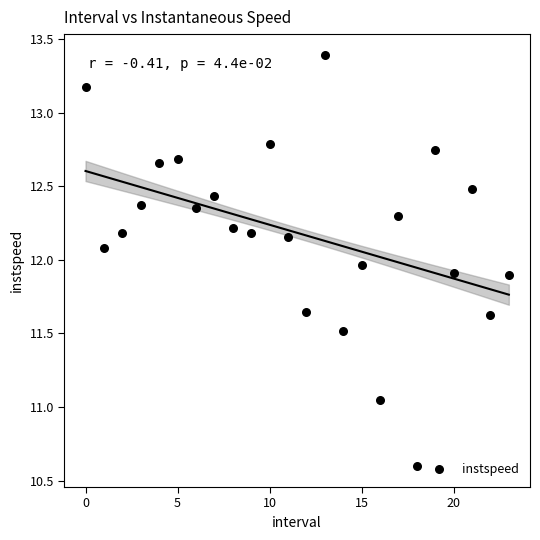

What is the range of Y values (max minus min)?

2.8